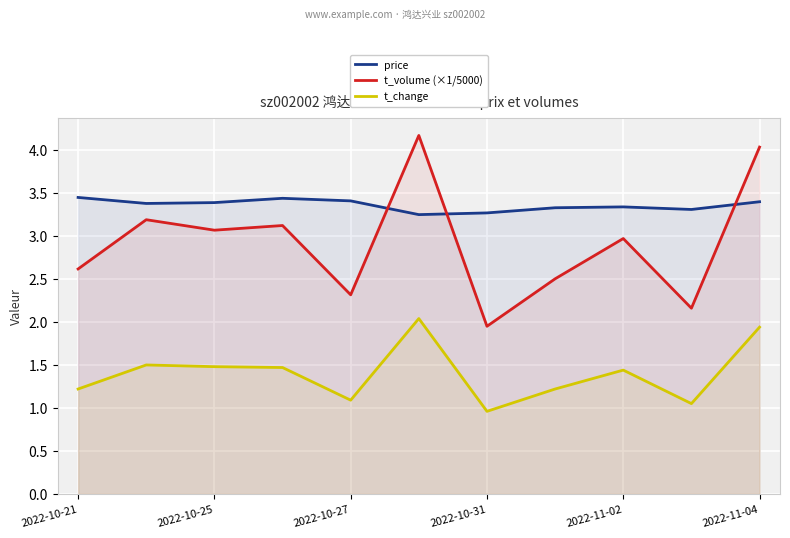

What is the maximum value for t_volume (×1/5000)?

4.2